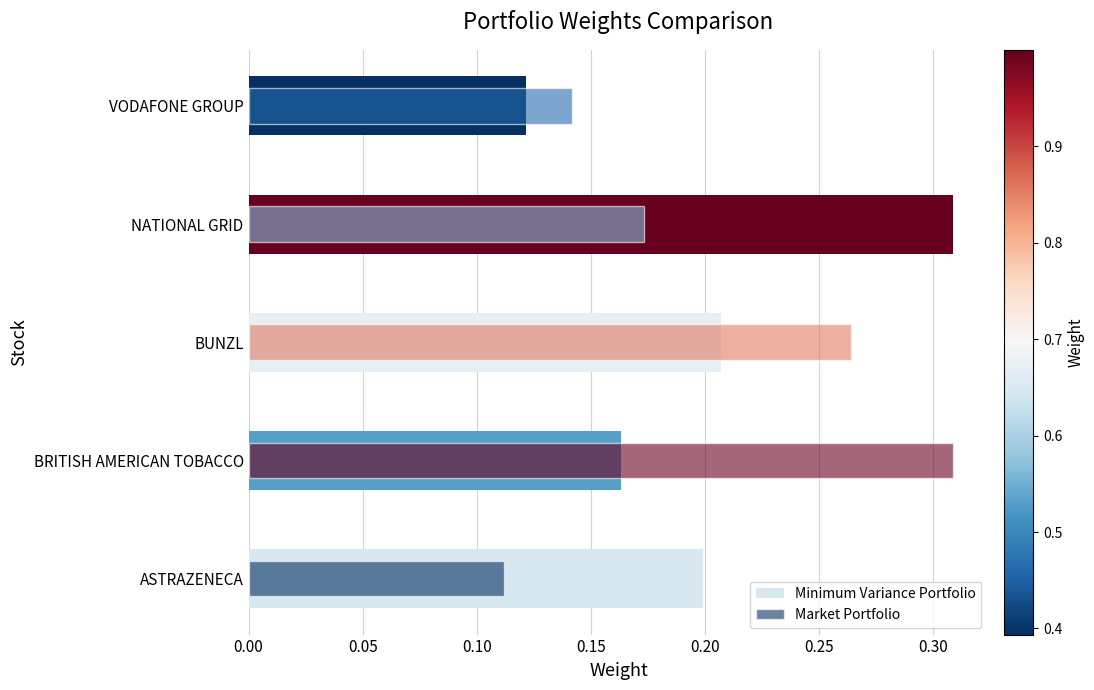

Rank the series at ASTRAZENECA from highest to lowest value.

Minimum Variance Portfolio, Market Portfolio